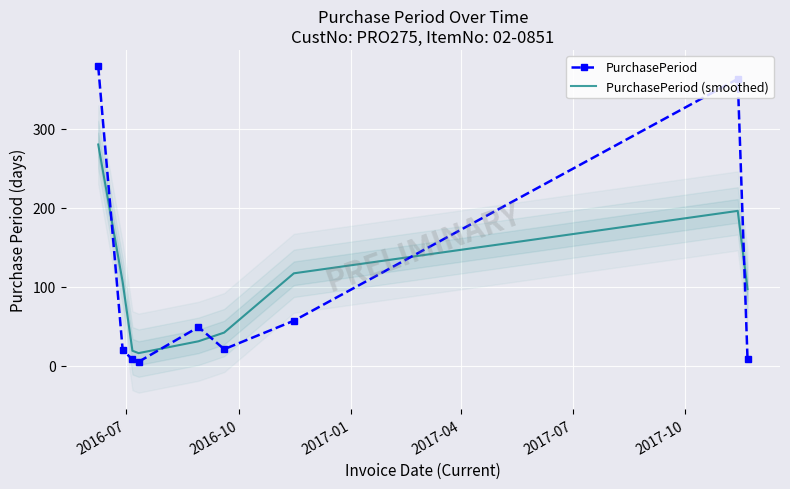

True or false: PurchasePeriod and PurchasePeriod (smoothed) cross at least once.

True